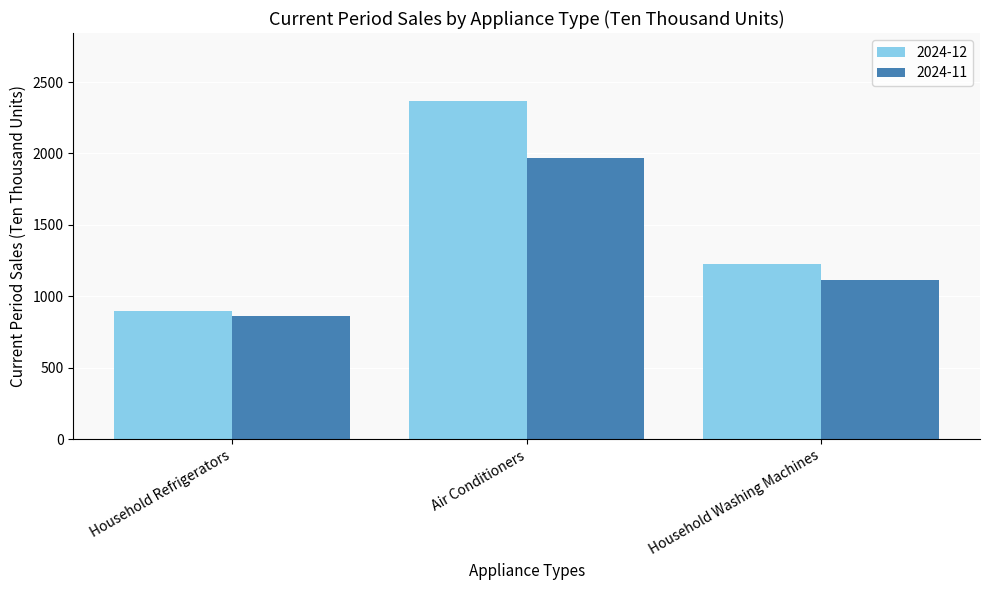

Reading left to right, extract all data points from this chart.

2024-12: Household Refrigerators=899.1	Air Conditioners=2369.5	Household Washing Machines=1226.5
2024-11: Household Refrigerators=860.9	Air Conditioners=1967.9	Household Washing Machines=1112.7